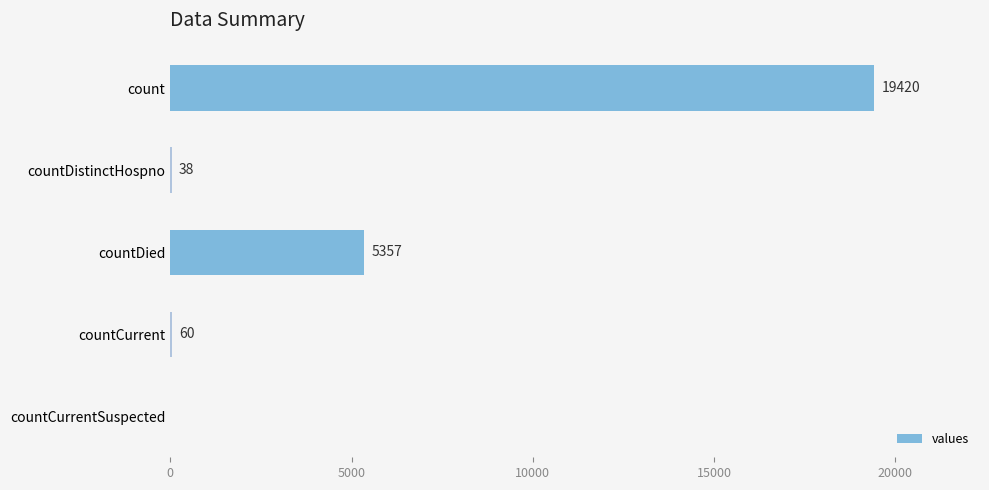

What is the change in value from countCurrent to countCurrentSuspected?

-60